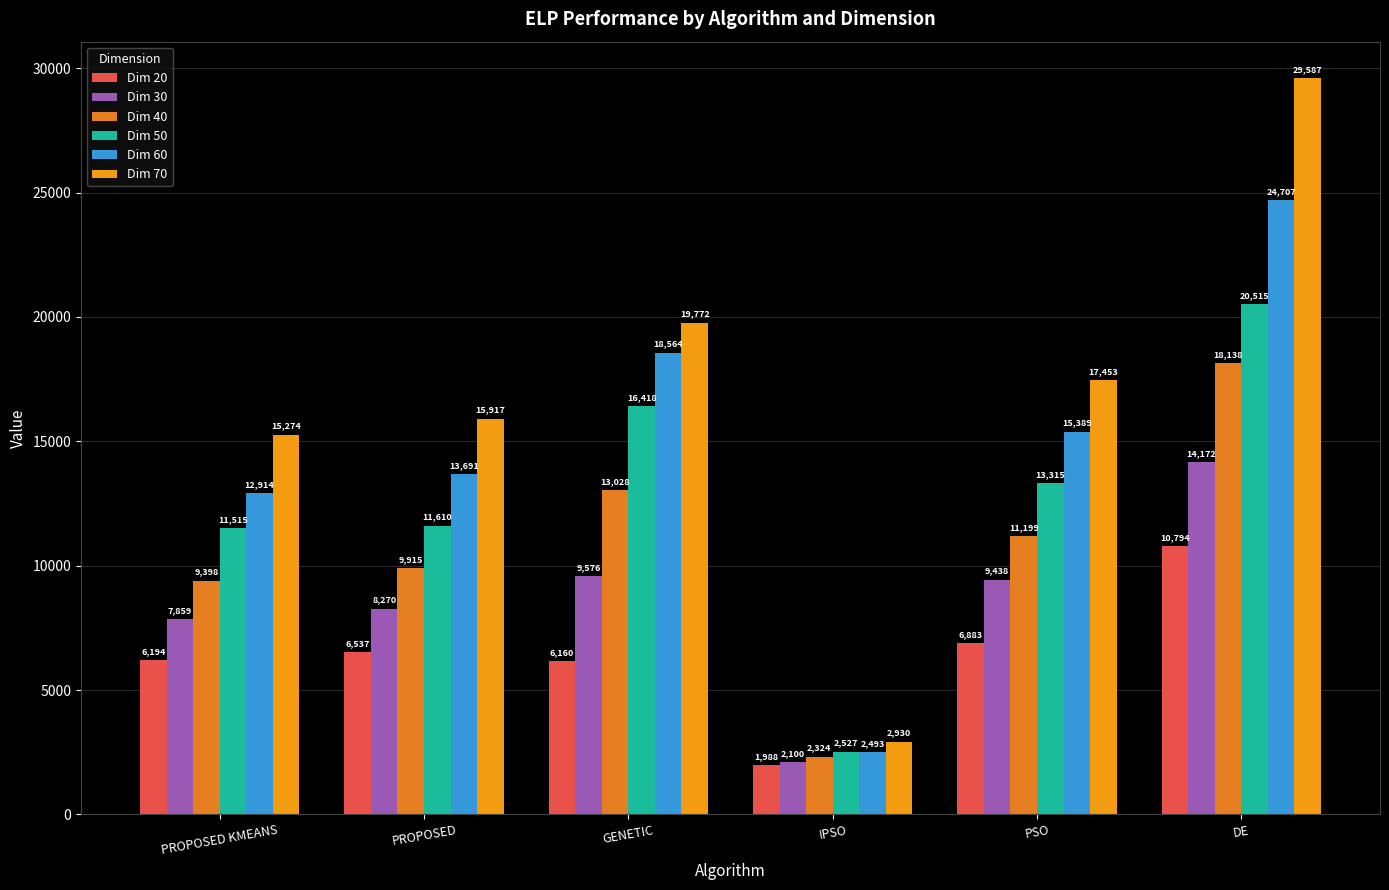

Which series changed the most between GENETIC and DE?

Dim 70